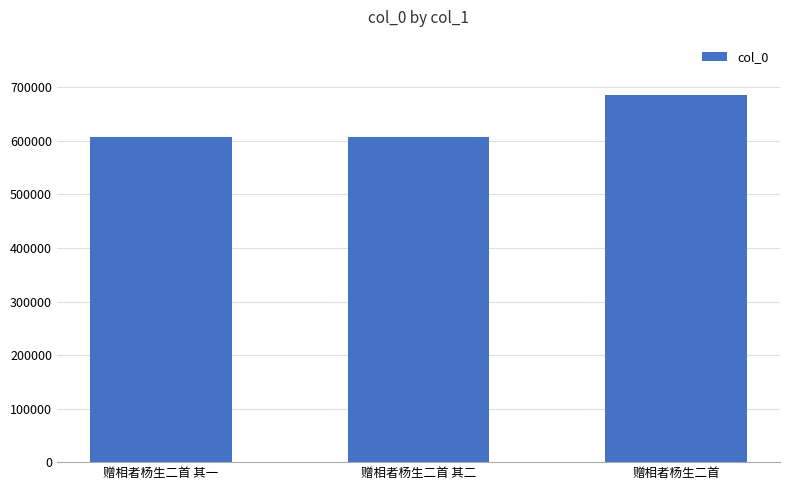

What position from the right is 赠相者杨生二首 其二?

2